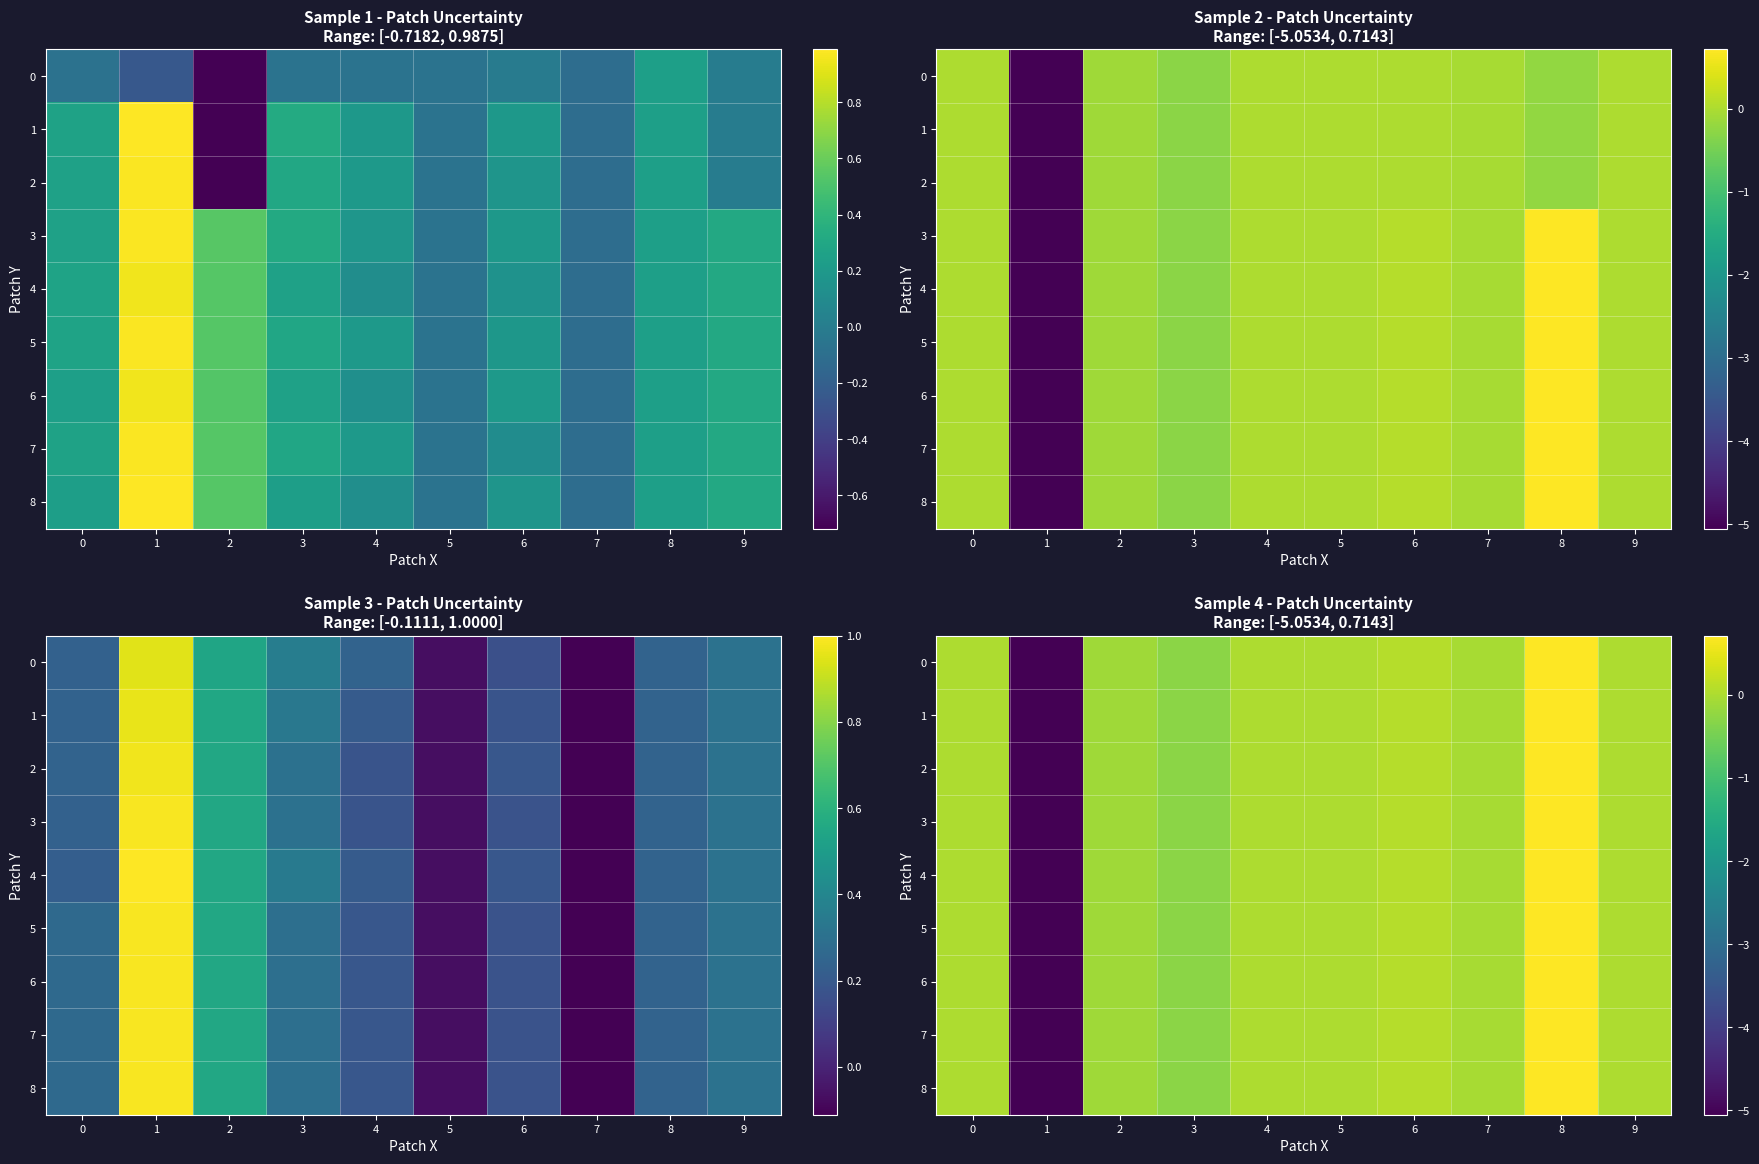

Is the value of 0 at 8 greater than the value of 5 at 5?

Yes